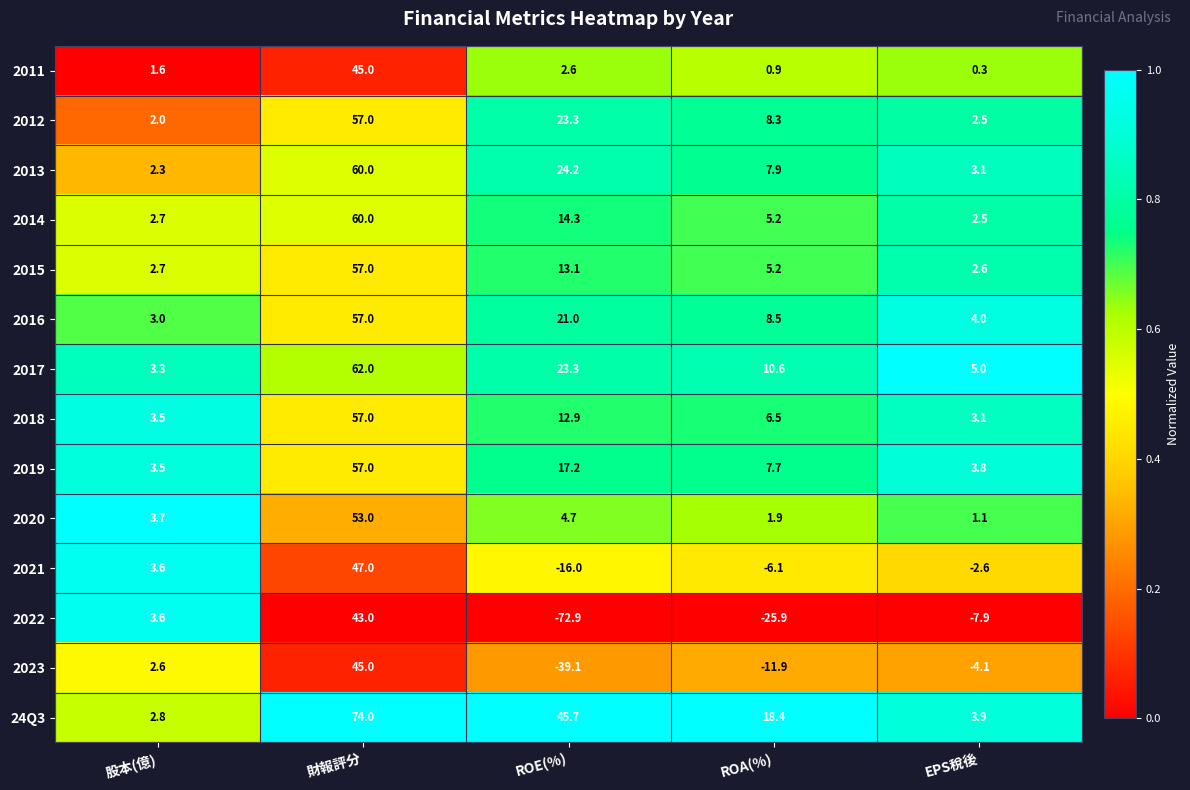

What is the average value of the 2013 series?

19.5